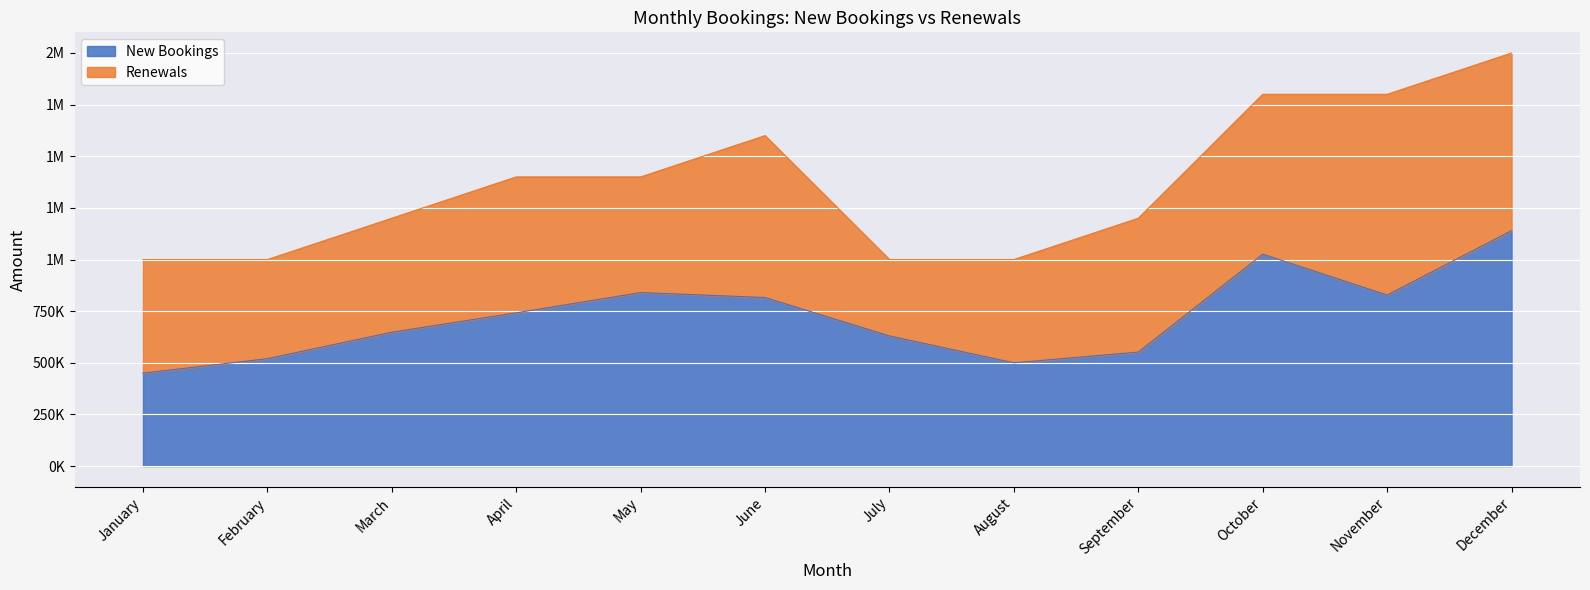

Reading right to left, extract all data points from this chart.

1140000.0	828000.0	1026000.0	552000.0	500000.0	630000.0	816000.0	840000.0	742000.0	648000.0	520000.0	450000.0